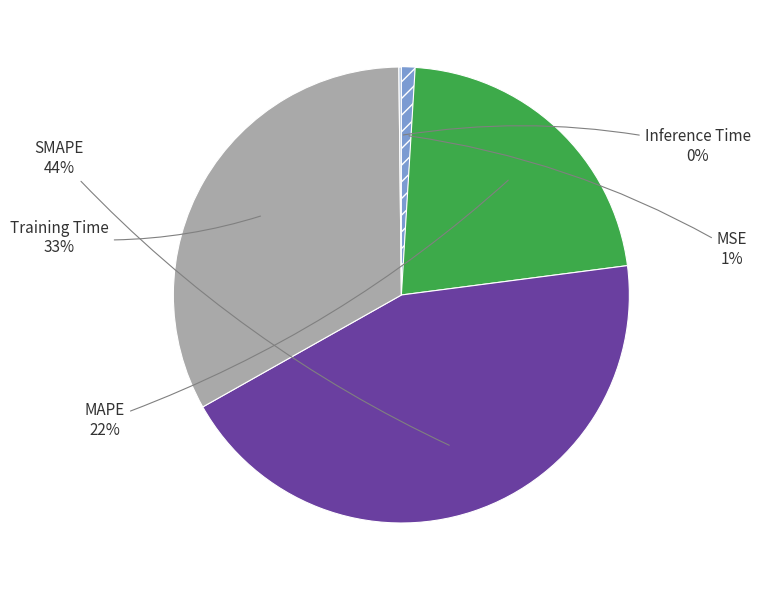

What is the largest slice in the pie chart?

SMAPE